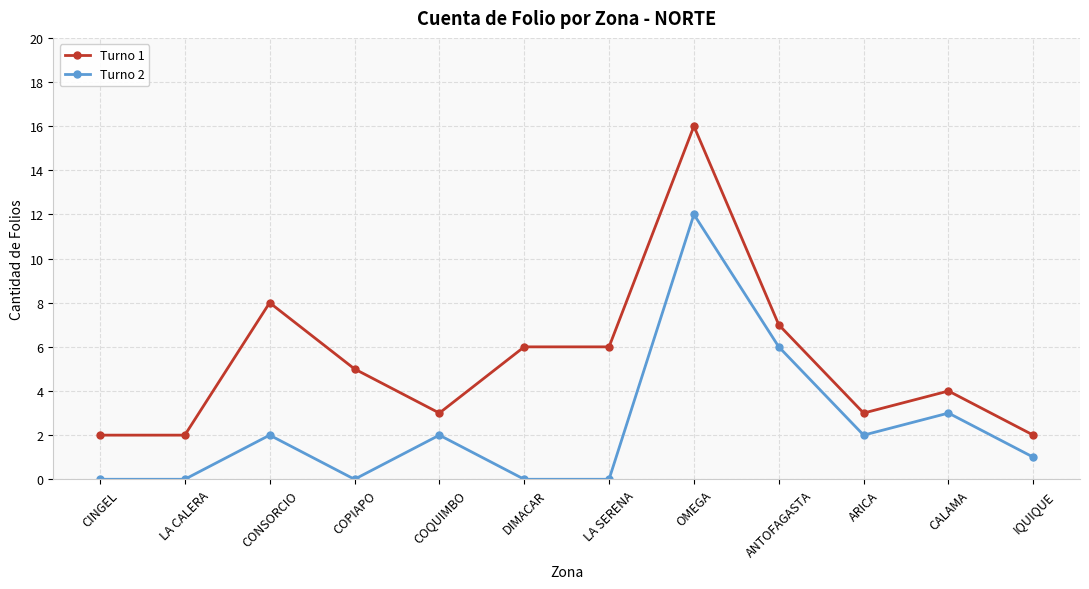

What is the average value of the Turno 2 series?

2